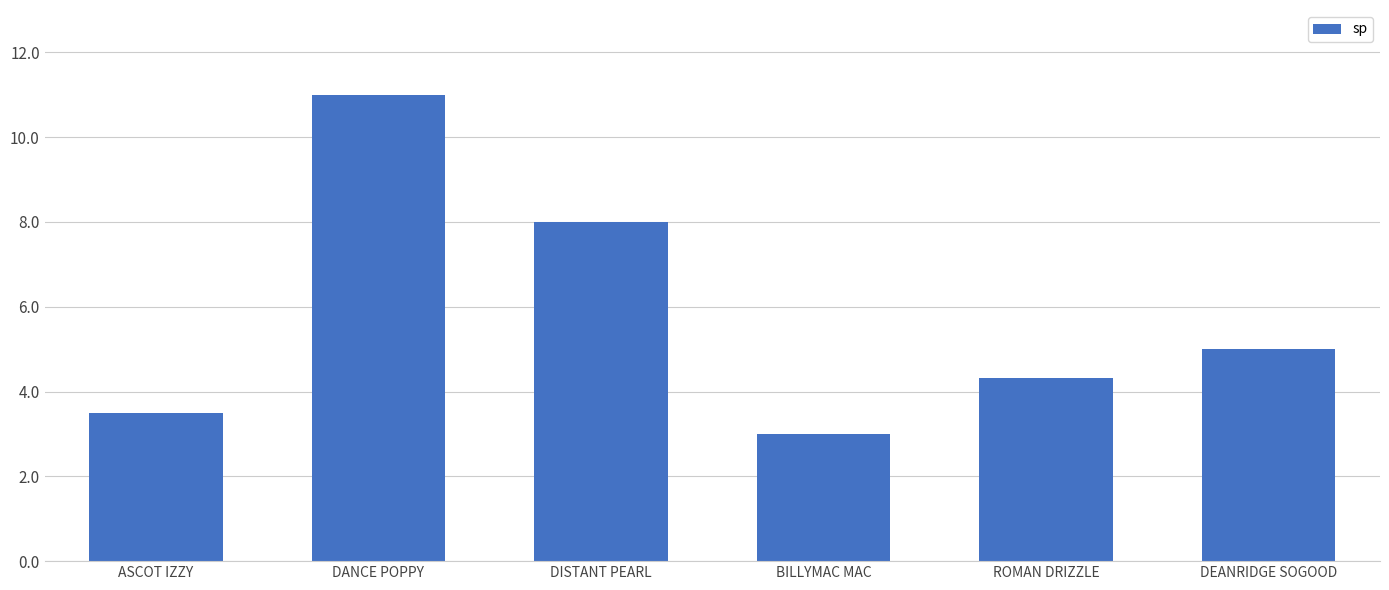

What is the minimum value shown in the chart?

3.0